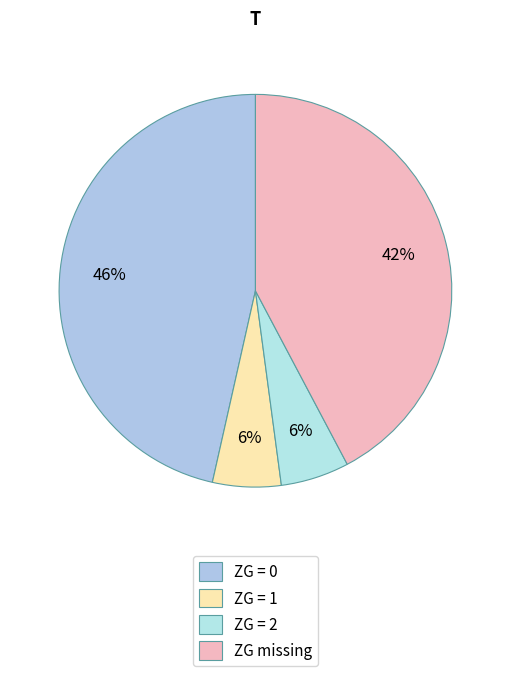

How many slices are in this pie chart?

4